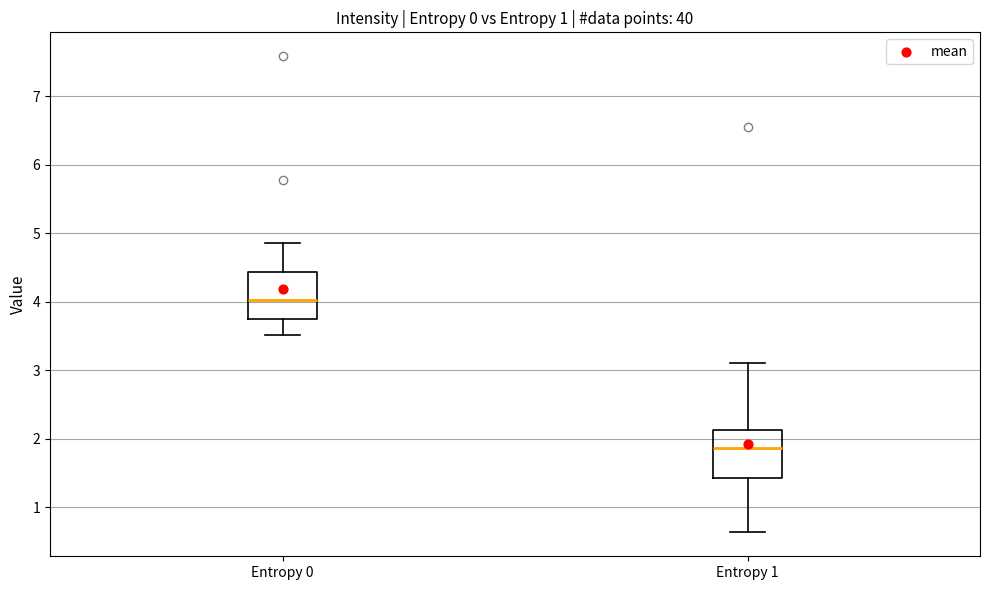

Which box's median line is the highest?

Entropy 0